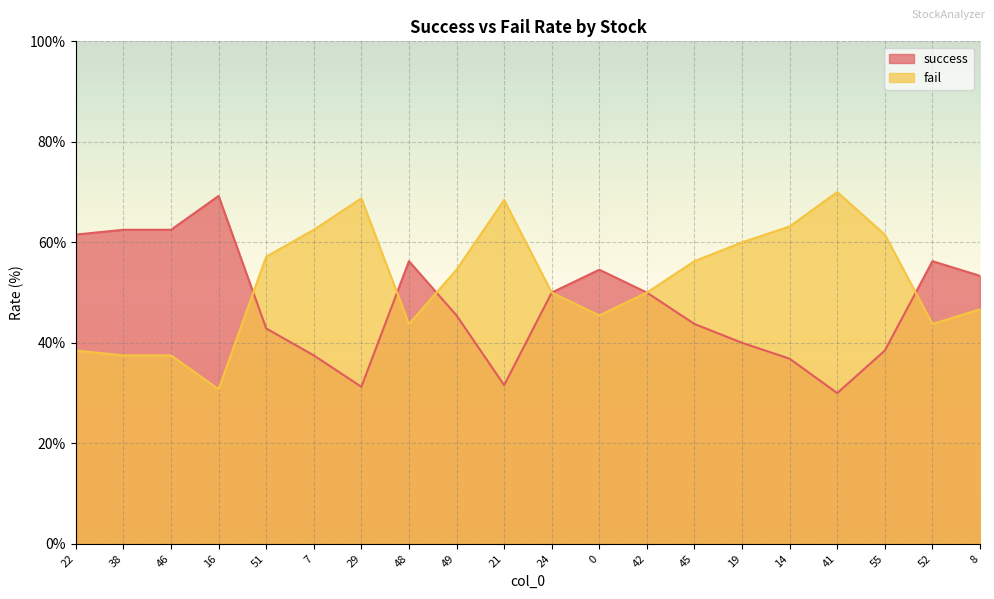

What is the smallest value displayed?

30.0